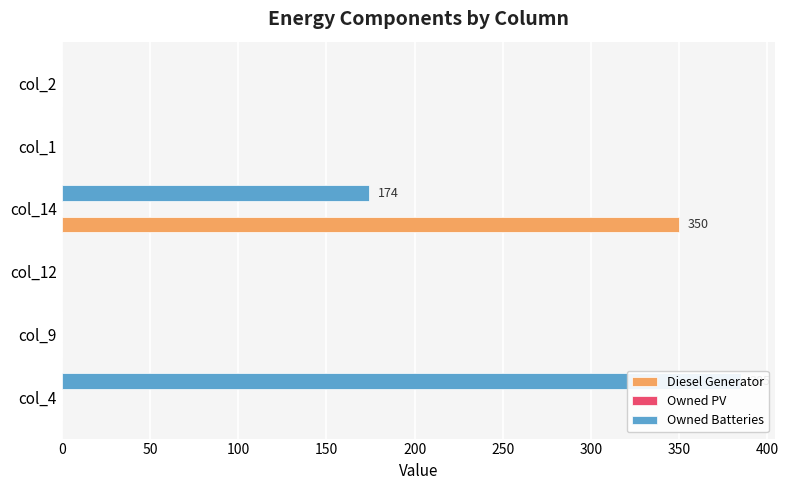

At how many categories does at least one series exceed 111?

2